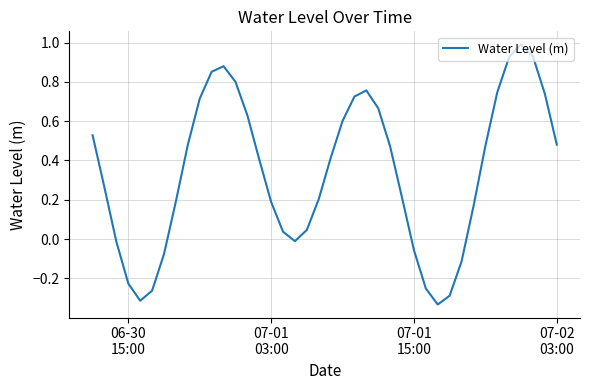

What is the difference between the maximum and minimum values?

1.3